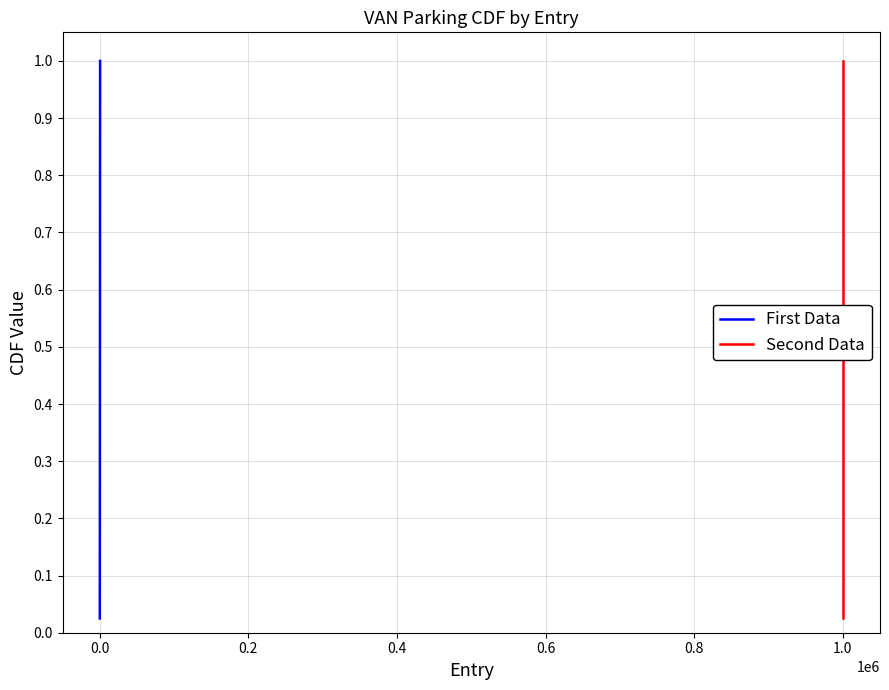

True or false: First Data and Second Data intersect in this chart.

False